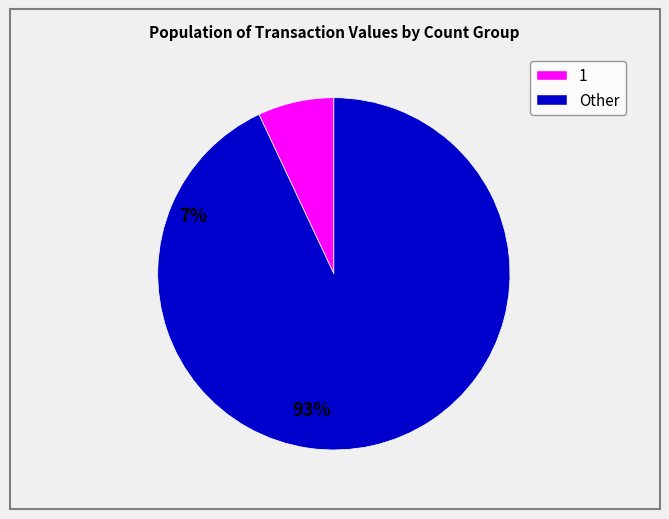

Is there any slice that represents more than half of the pie?

Yes